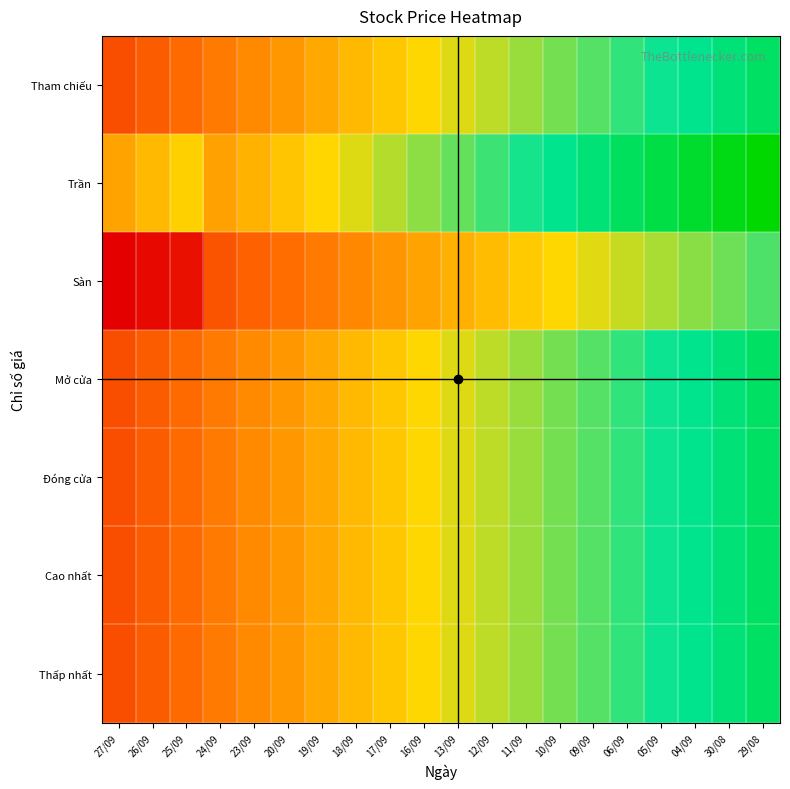

Reading left to right, what are all the values shown in this chart?

Tham chiếu: 27/09=6600.0	26/09=7063.2	25/09=7526.3	24/09=7989.5	23/09=8452.6	20/09=8915.8	19/09=9378.9	18/09=9842.1	17/09=10305.3	16/09=10768.4	13/09=11231.6	12/09=11694.7	11/09=12157.9	10/09=12621.1	09/09=13084.2	06/09=13547.4	05/09=14010.5	04/09=14473.7	30/08=14936.8	29/08=15400.0
Trần: 27/09=9240.0	26/09=9888.4	25/09=10536.8	24/09=9151.6	23/09=9682.1	20/09=10212.6	19/09=10743.2	18/09=11273.7	17/09=11804.2	16/09=12334.7	13/09=12865.3	12/09=13395.8	11/09=13926.3	10/09=14456.8	09/09=14987.4	06/09=15517.9	05/09=16048.4	04/09=16578.9	30/08=17109.5	29/08=17640.0
Sàn: 27/09=3960.0	26/09=4237.9	25/09=4515.8	24/09=6827.4	23/09=7223.2	20/09=7618.9	19/09=8014.7	18/09=8410.5	17/09=8806.3	16/09=9202.1	13/09=9597.9	12/09=9993.7	11/09=10389.5	10/09=10785.3	09/09=11181.1	06/09=11576.8	05/09=11972.6	04/09=12368.4	30/08=12764.2	29/08=13160.0
Mở cửa: 27/09=6600.0	26/09=7063.2	25/09=7526.3	24/09=7989.5	23/09=8452.6	20/09=8915.8	19/09=9378.9	18/09=9842.1	17/09=10305.3	16/09=10768.4	13/09=11231.6	12/09=11694.7	11/09=12157.9	10/09=12621.1	09/09=13084.2	06/09=13547.4	05/09=14010.5	04/09=14473.7	30/08=14936.8	29/08=15400.0
Đóng cửa: 27/09=6600.0	26/09=7063.2	25/09=7526.3	24/09=7989.5	23/09=8452.6	20/09=8915.8	19/09=9378.9	18/09=9842.1	17/09=10305.3	16/09=10768.4	13/09=11231.6	12/09=11694.7	11/09=12157.9	10/09=12621.1	09/09=13084.2	06/09=13547.4	05/09=14010.5	04/09=14473.7	30/08=14936.8	29/08=15400.0
Cao nhất: 27/09=6600.0	26/09=7063.2	25/09=7526.3	24/09=7989.5	23/09=8452.6	20/09=8915.8	19/09=9378.9	18/09=9842.1	17/09=10305.3	16/09=10768.4	13/09=11231.6	12/09=11694.7	11/09=12157.9	10/09=12621.1	09/09=13084.2	06/09=13547.4	05/09=14010.5	04/09=14473.7	30/08=14936.8	29/08=15400.0
Thấp nhất: 27/09=6600.0	26/09=7063.2	25/09=7526.3	24/09=7989.5	23/09=8452.6	20/09=8915.8	19/09=9378.9	18/09=9842.1	17/09=10305.3	16/09=10768.4	13/09=11231.6	12/09=11694.7	11/09=12157.9	10/09=12621.1	09/09=13084.2	06/09=13547.4	05/09=14010.5	04/09=14473.7	30/08=14936.8	29/08=15400.0